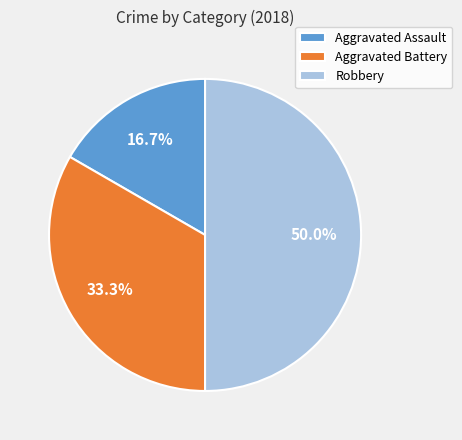

To the nearest percent, what is the difference between the largest and smallest slice percentages?

33%